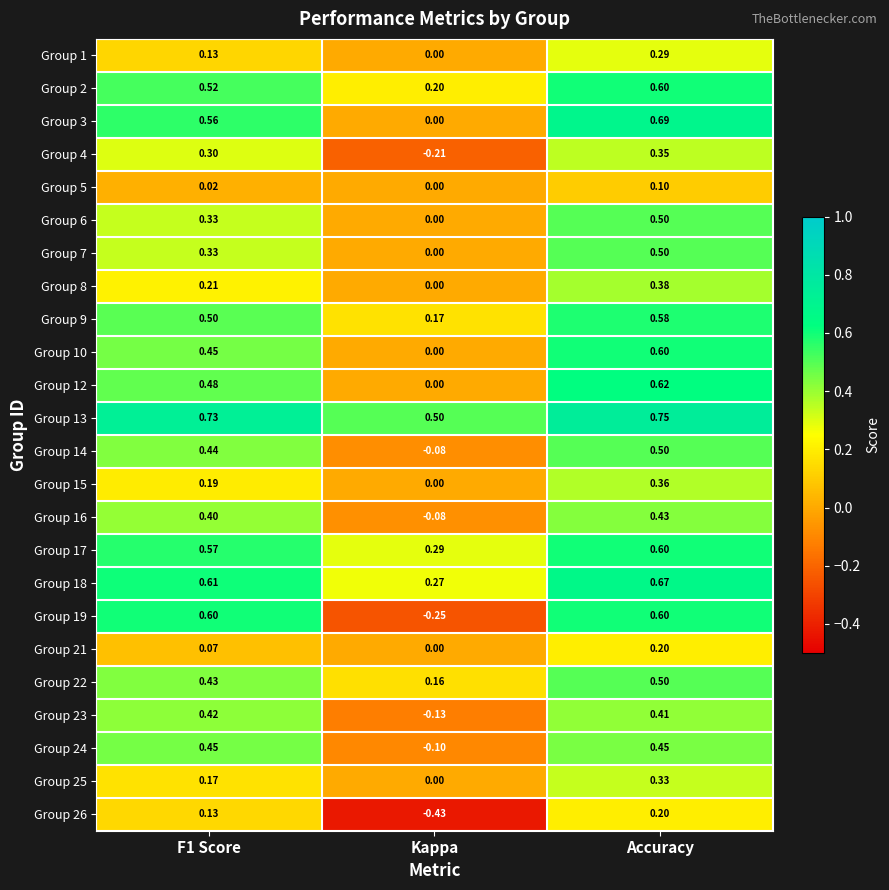

Where is Group 1 nearest to the value 0?

Kappa